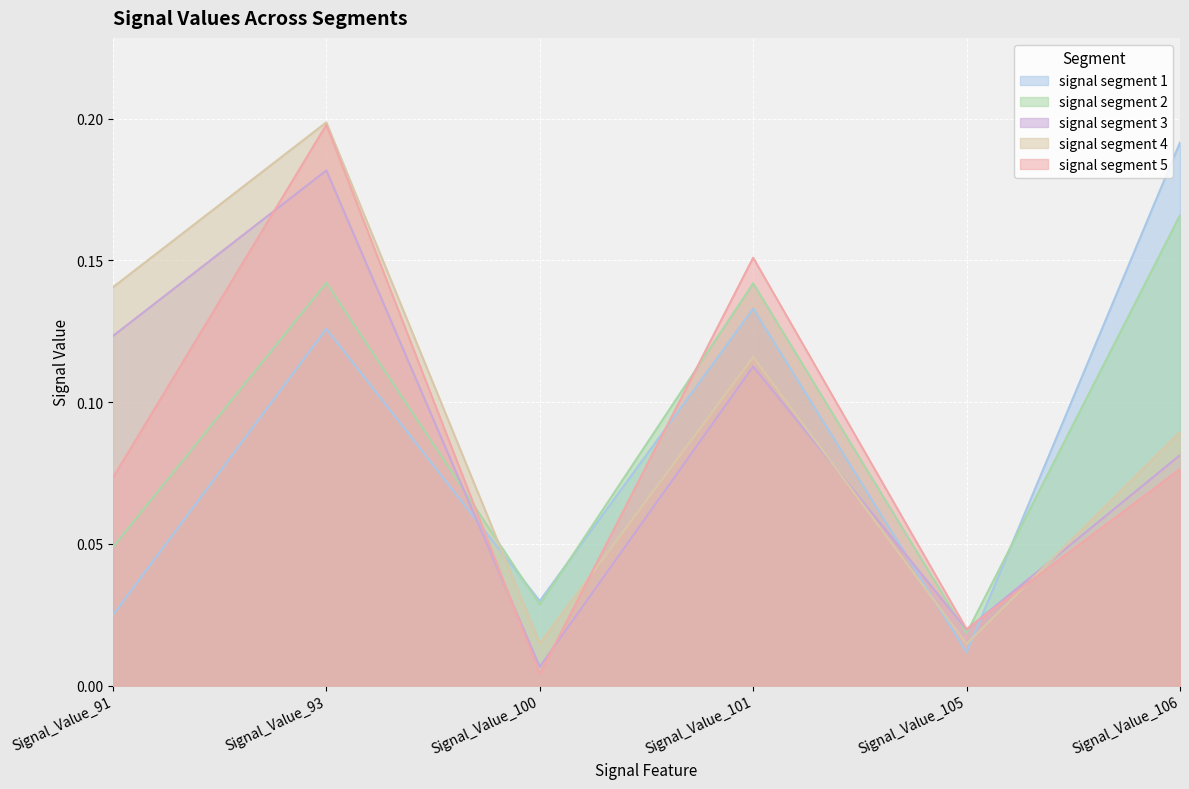

Reading left to right, what are all the values shown in this chart?

signal segment 1: Signal_Value_91=0.0	Signal_Value_93=0.1	Signal_Value_100=0.0	Signal_Value_101=0.1	Signal_Value_105=0.0	Signal_Value_106=0.2
signal segment 2: Signal_Value_91=0.0	Signal_Value_93=0.1	Signal_Value_100=0.0	Signal_Value_101=0.1	Signal_Value_105=0.0	Signal_Value_106=0.2
signal segment 3: Signal_Value_91=0.1	Signal_Value_93=0.2	Signal_Value_100=0.0	Signal_Value_101=0.1	Signal_Value_105=0.0	Signal_Value_106=0.1
signal segment 4: Signal_Value_91=0.1	Signal_Value_93=0.2	Signal_Value_100=0.0	Signal_Value_101=0.1	Signal_Value_105=0.0	Signal_Value_106=0.1
signal segment 5: Signal_Value_91=0.1	Signal_Value_93=0.2	Signal_Value_100=0.0	Signal_Value_101=0.2	Signal_Value_105=0.0	Signal_Value_106=0.1